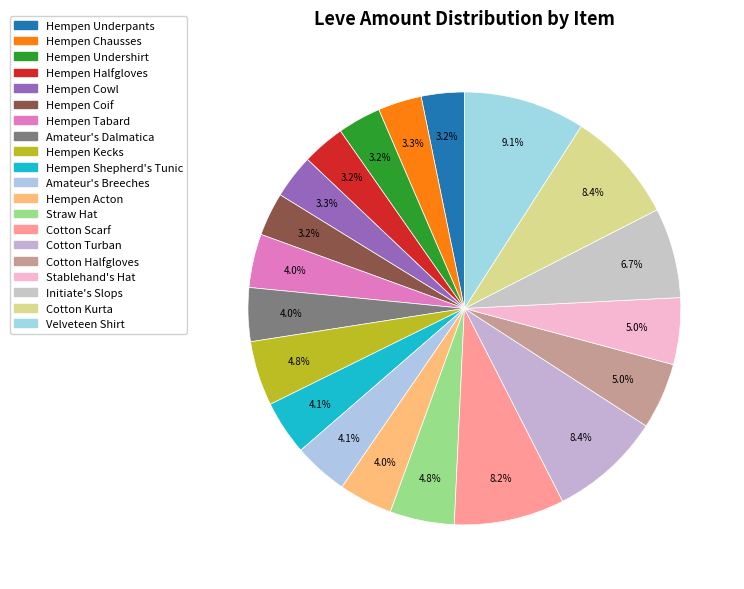

How many slices are in this pie chart?

20